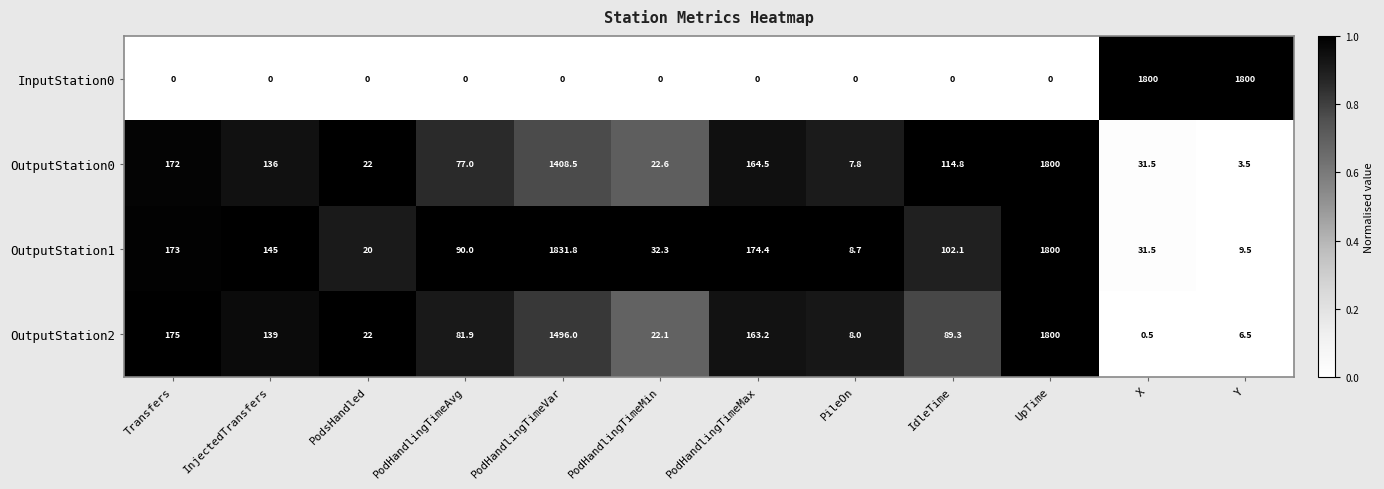

What is the average value of the OutputStation2 series?

333.6